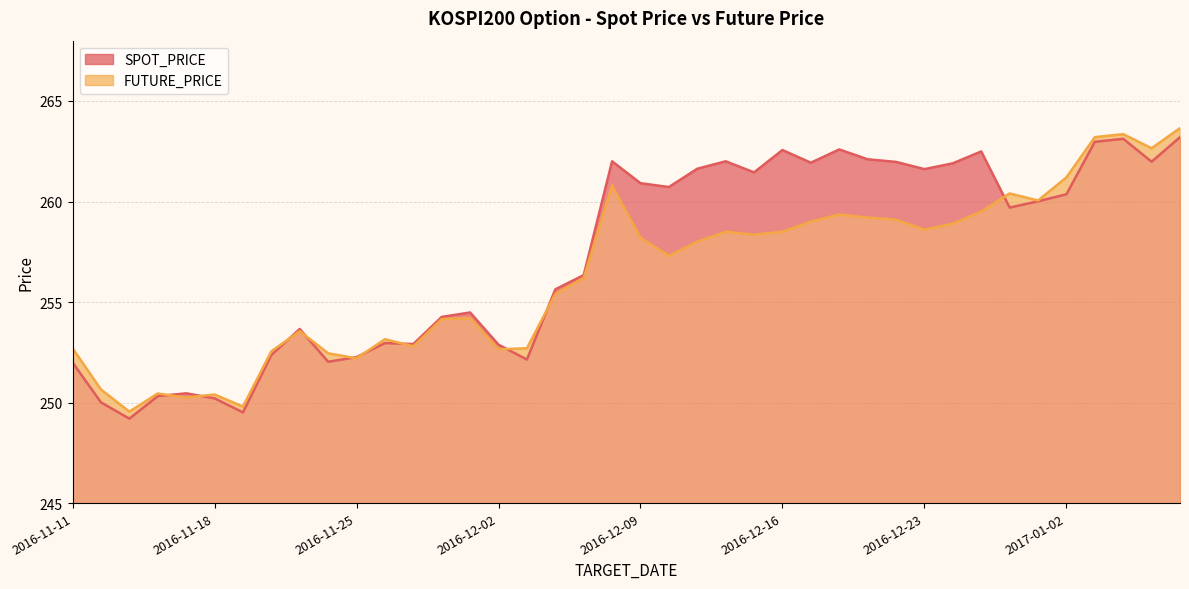

The value of SPOT_PRICE at 2016-11-11 is 252.0. True or false?

True